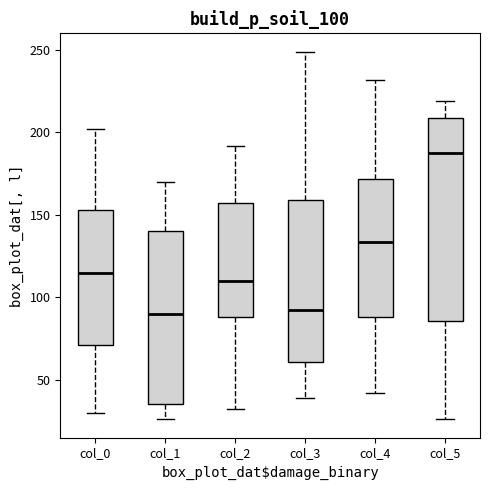

Reading left to right, transcribe this box plot: for each box, give where its median line is, the range the box spans, and where its two whiskers end, as read against the y-axis. The values are not printed on the chart, so give them approximately, as read against the axis.

col_0: median 115, box 70 to 155, whiskers 30 to 200
col_1: median 90, box 35 to 140, whiskers 25 to 170
col_2: median 110, box 90 to 155, whiskers 30 to 190
col_3: median 90, box 60 to 160, whiskers 40 to 250
col_4: median 135, box 90 to 170, whiskers 40 to 230
col_5: median 190, box 85 to 210, whiskers 25 to 220